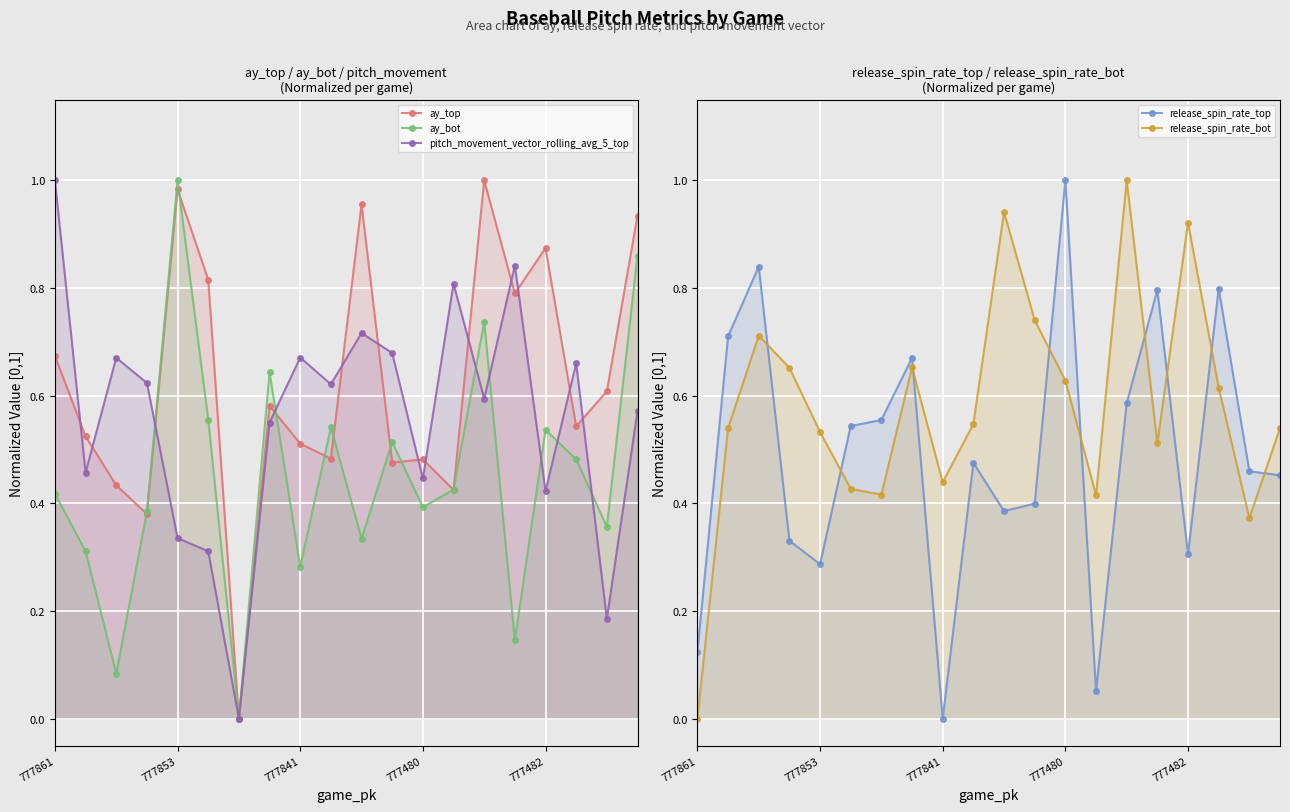

Reading right to left, list all the values displayed in this chart.

ay_top: 0.9	0.6	0.5	0.9	0.8	1.0	0.4	0.5	0.5	1.0	0.5	0.5	0.6	0.0	0.8	1.0	0.4	0.4	0.5	0.7
ay_bot: 0.9	0.4	0.5	0.5	0.1	0.7	0.4	0.4	0.5	0.3	0.5	0.3	0.6	0.0	0.6	1.0	0.4	0.1	0.3	0.4
pitch_movement_vector_rolling_avg_5_top: 0.6	0.2	0.7	0.4	0.8	0.6	0.8	0.4	0.7	0.7	0.6	0.7	0.6	0.0	0.3	0.3	0.6	0.7	0.5	1.0
release_spin_rate_top: 0.5	0.5	0.8	0.3	0.8	0.6	0.1	1.0	0.4	0.4	0.5	0.0	0.7	0.6	0.5	0.3	0.3	0.8	0.7	0.1
release_spin_rate_bot: 0.5	0.4	0.6	0.9	0.5	1.0	0.4	0.6	0.7	0.9	0.5	0.4	0.7	0.4	0.4	0.5	0.7	0.7	0.5	0.0